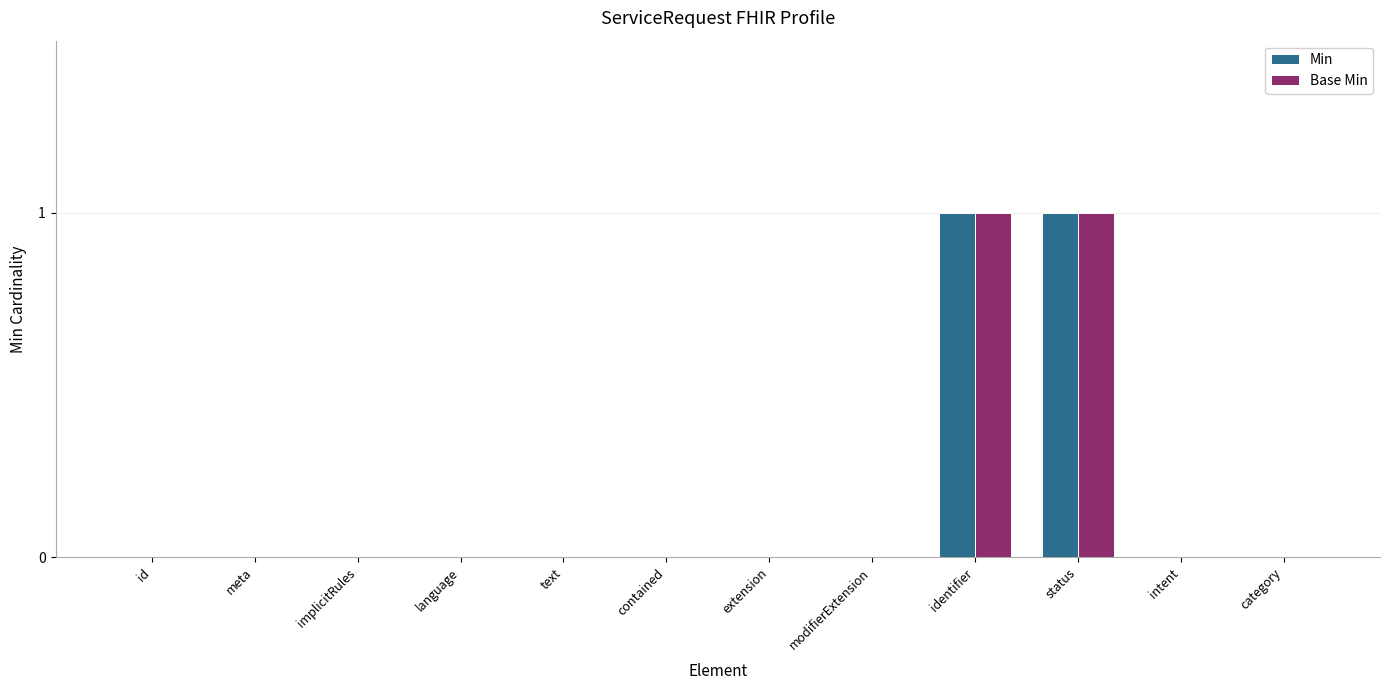

Reading left to right, extract all data points from this chart.

Min: id=0	meta=0	implicitRules=0	language=0	text=0	contained=0	extension=0	modifierExtension=0	identifier=1	status=1	intent=0	category=0
Base Min: id=0	meta=0	implicitRules=0	language=0	text=0	contained=0	extension=0	modifierExtension=0	identifier=1	status=1	intent=0	category=0